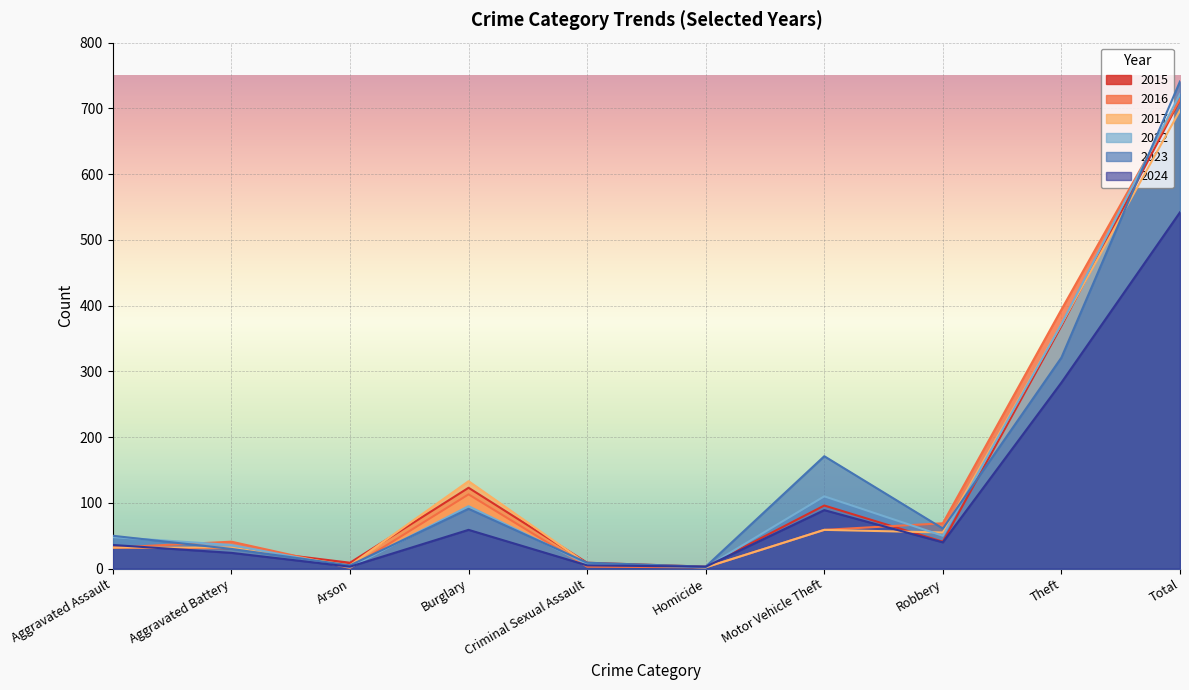

Reading left to right, what are all the values shown in this chart?

2015: Aggravated Assault=32	Aggravated Battery=31	Arson=9	Burglary=123	Criminal Sexual Assault=9	Homicide=3	Motor Vehicle Theft=96	Robbery=41	Theft=369	Total=713
2016: Aggravated Assault=32	Aggravated Battery=41	Arson=1	Burglary=113	Criminal Sexual Assault=3	Homicide=2	Motor Vehicle Theft=59	Robbery=69	Theft=394	Total=714
2017: Aggravated Assault=32	Aggravated Battery=32	Arson=5	Burglary=133	Criminal Sexual Assault=7	Homicide=2	Motor Vehicle Theft=59	Robbery=55	Theft=372	Total=697
2022: Aggravated Assault=48	Aggravated Battery=36	Arson=2	Burglary=95	Criminal Sexual Assault=7	Homicide=2	Motor Vehicle Theft=110	Robbery=50	Theft=372	Total=722
2023: Aggravated Assault=50	Aggravated Battery=30	Arson=5	Burglary=91	Criminal Sexual Assault=9	Homicide=3	Motor Vehicle Theft=171	Robbery=61	Theft=321	Total=741
2024: Aggravated Assault=36	Aggravated Battery=24	Arson=3	Burglary=59	Criminal Sexual Assault=5	Homicide=3	Motor Vehicle Theft=89	Robbery=40	Theft=283	Total=542